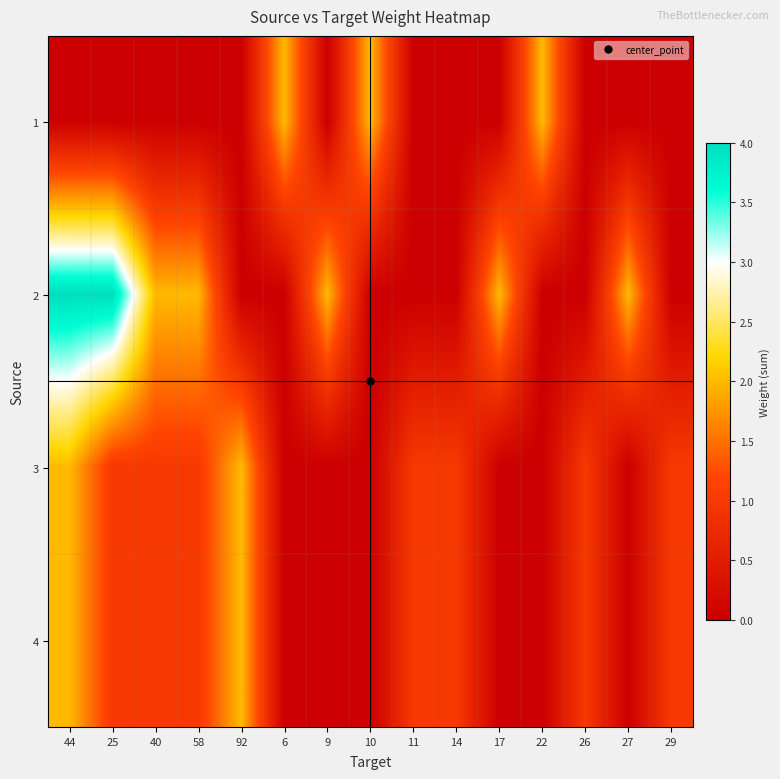

What is the spread (max minus min) of values at 26?

1